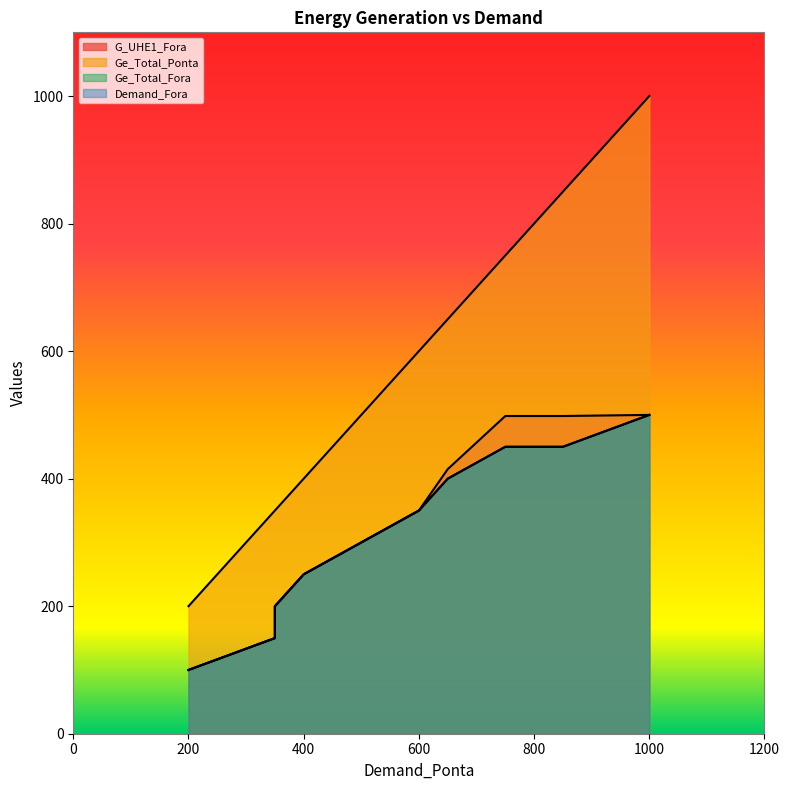

At which label is Ge_Total_Fora closest to 300?

500